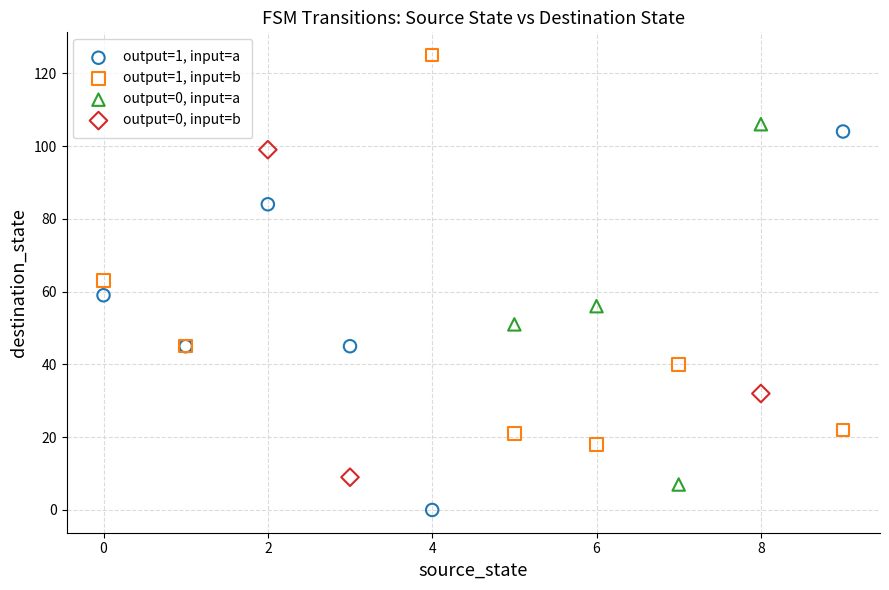

Which series contains the lowest Y value?

output=1, input=a